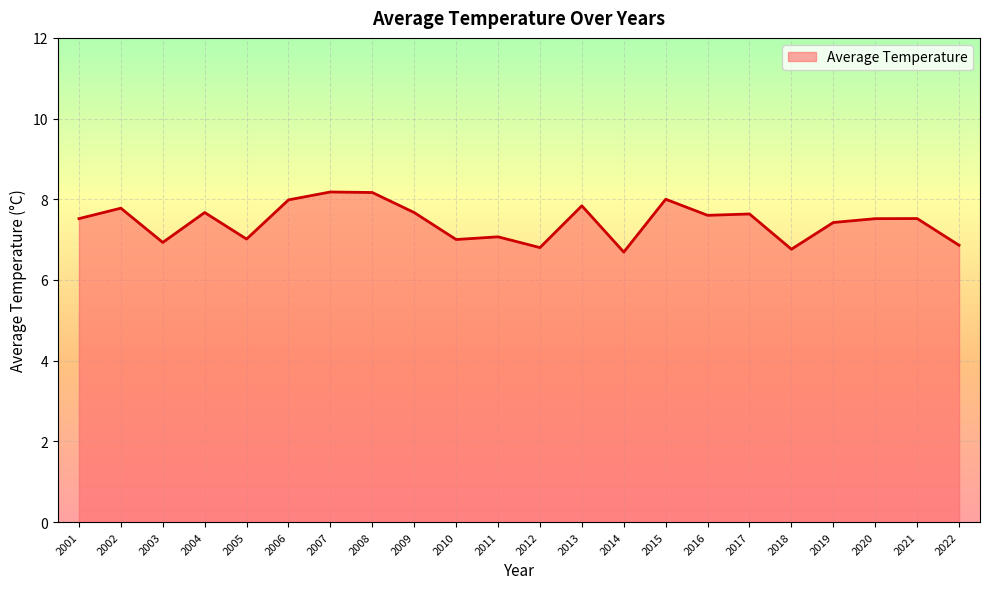

What is the smallest value displayed?

6.7